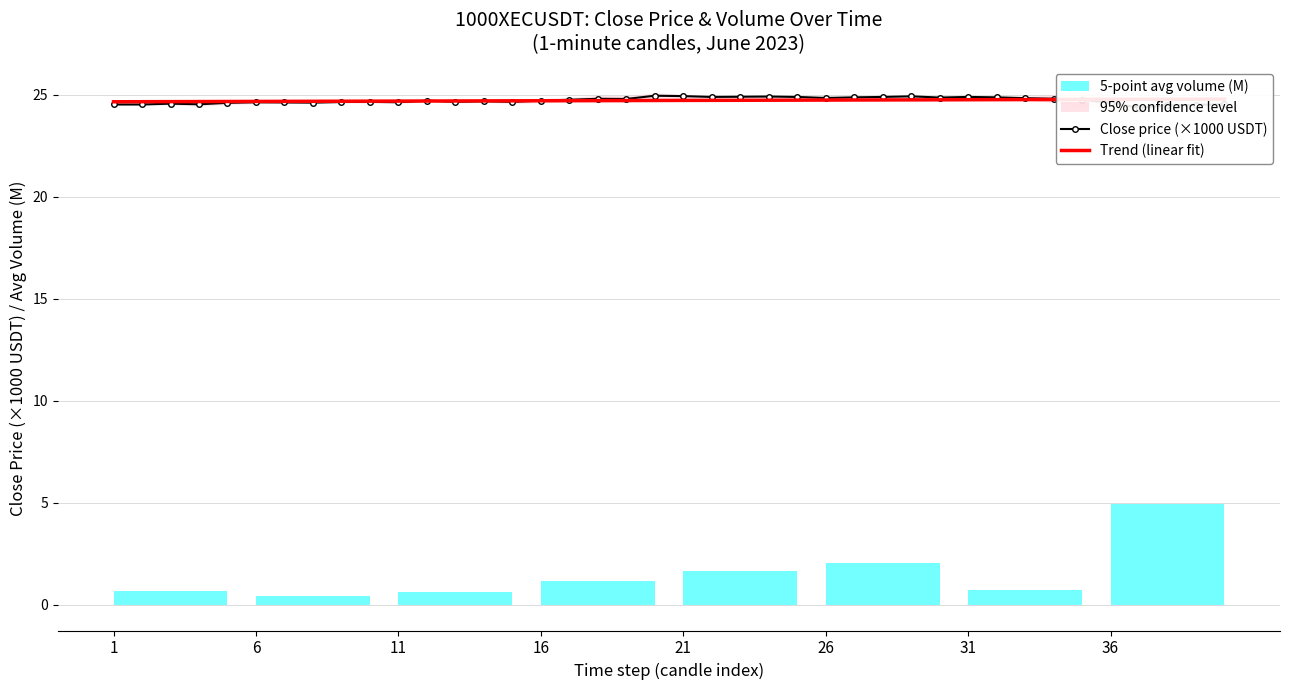

Rank the series at 16 from lowest to highest value.

Close price (×1000 USDT), Trend (linear fit)